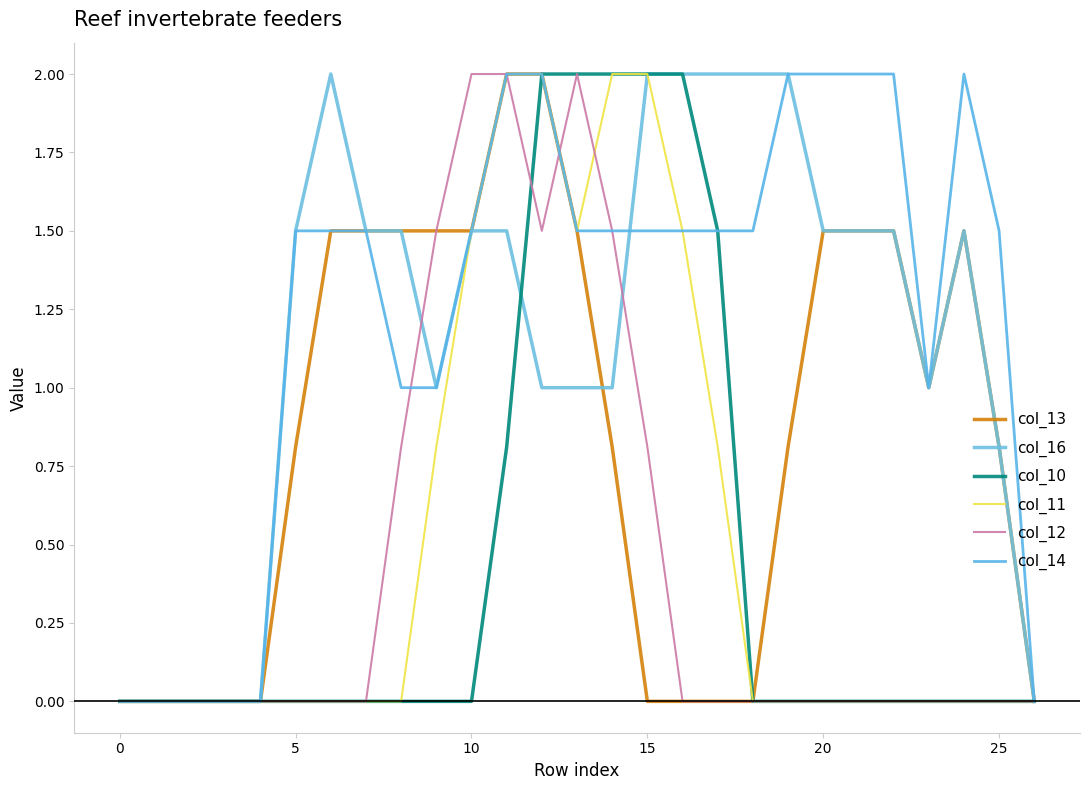

True or false: col_12 and col_16 intersect in this chart.

True